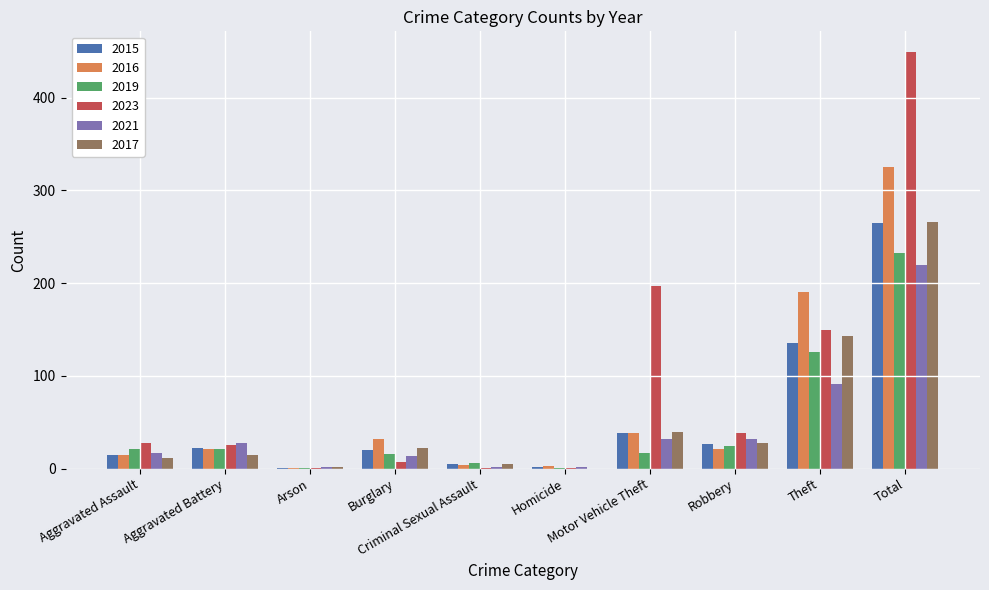

Which series has the largest range (max minus min)?

2023